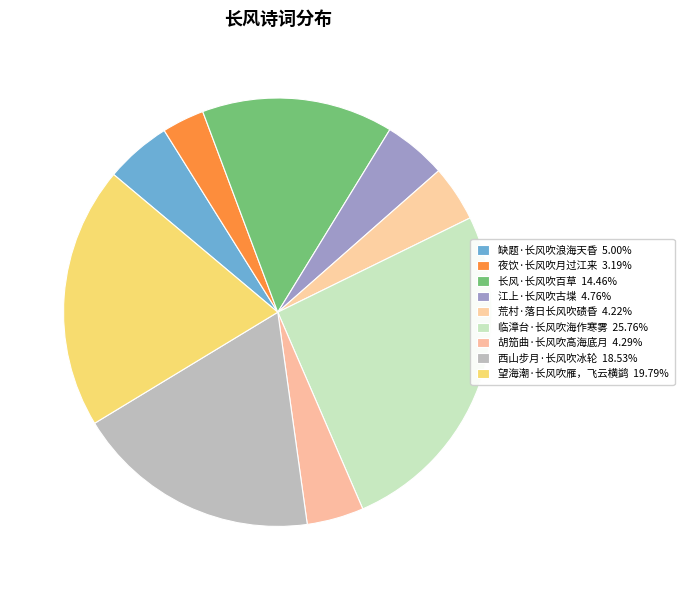

How many slices are in this pie chart?

9